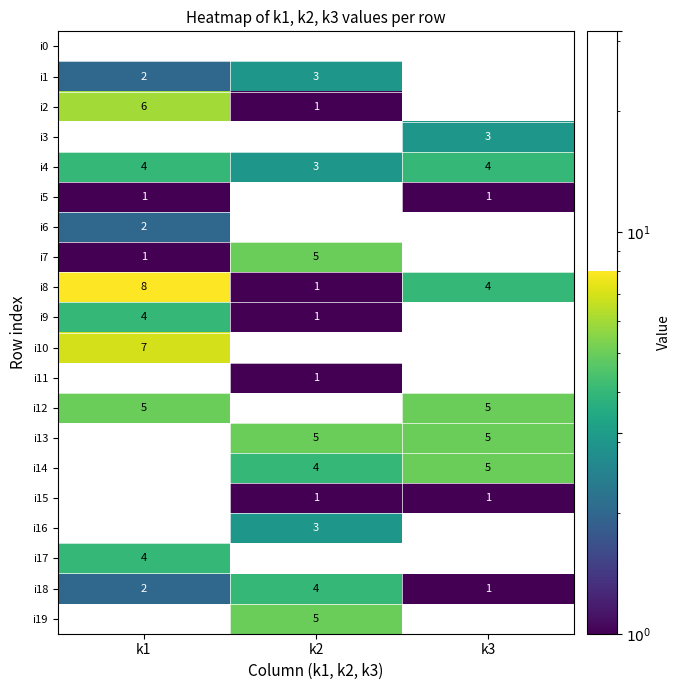

The i15 series shows 1 at k1. True or false?

False